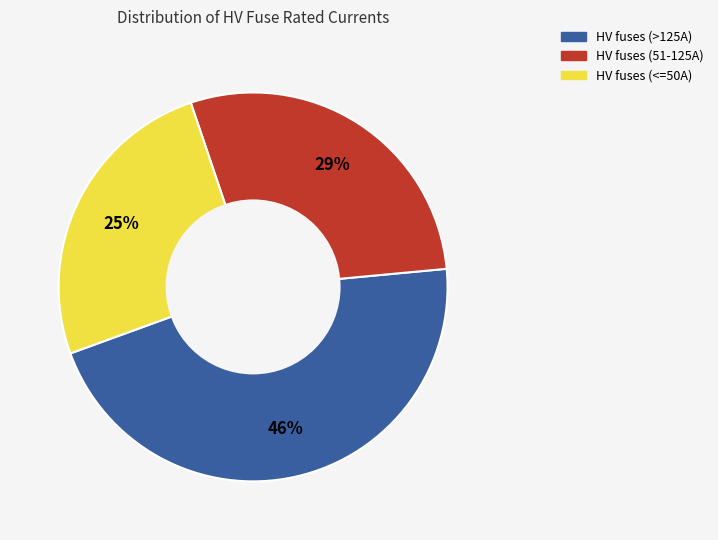

Is there a majority slice in this chart?

No